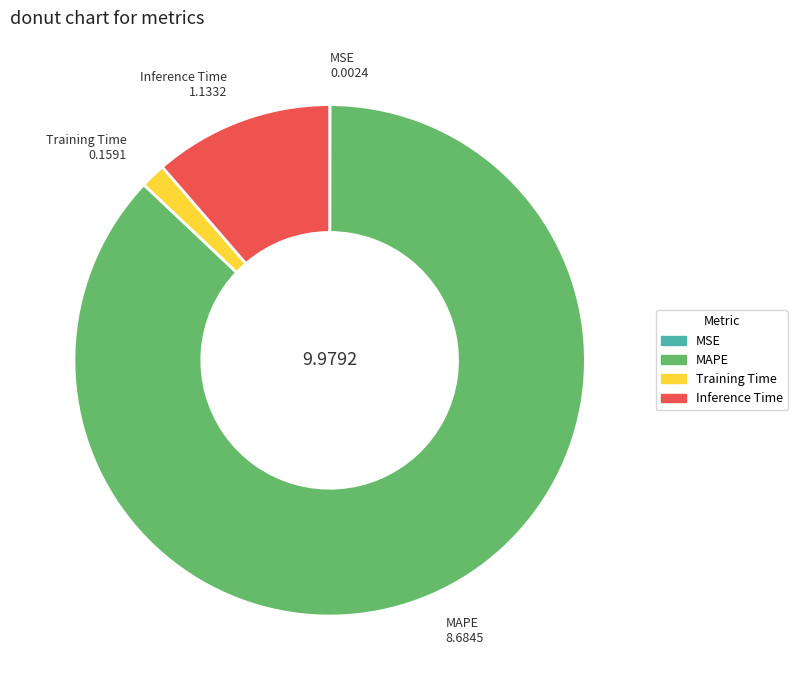

Approximately how many times larger is the value at MAPE compared to Inference Time?

7.7